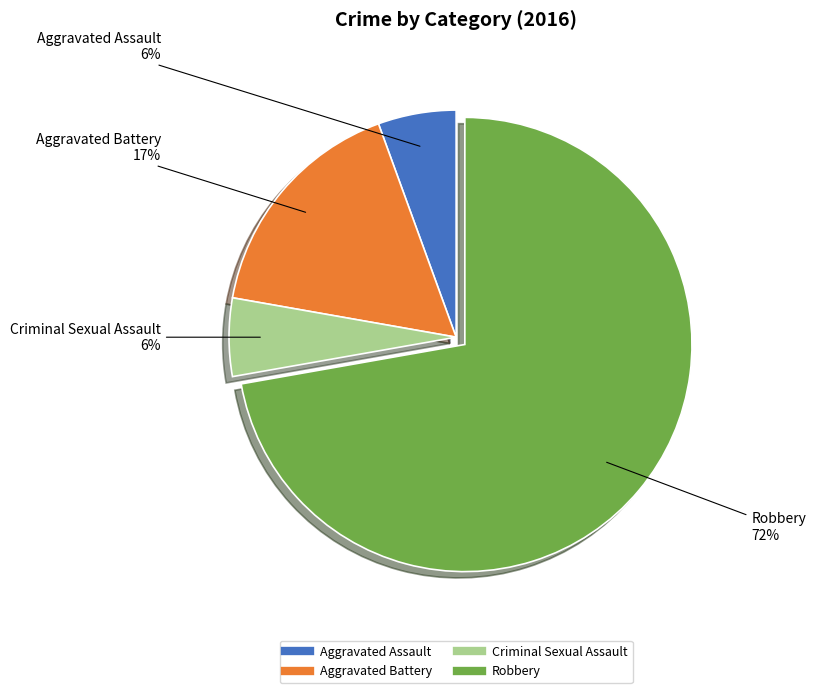

How many slices are in this pie chart?

4